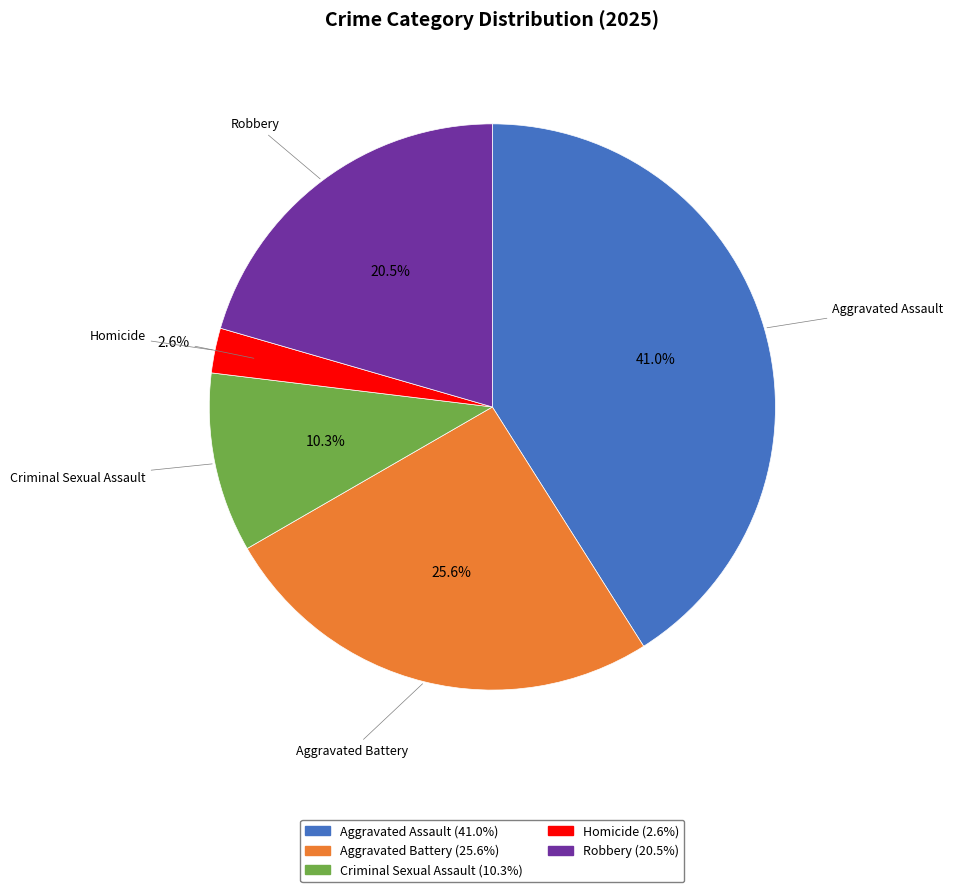

Rank the categories by value from lowest to highest.

Homicide, Criminal Sexual Assault, Robbery, Aggravated Battery, Aggravated Assault